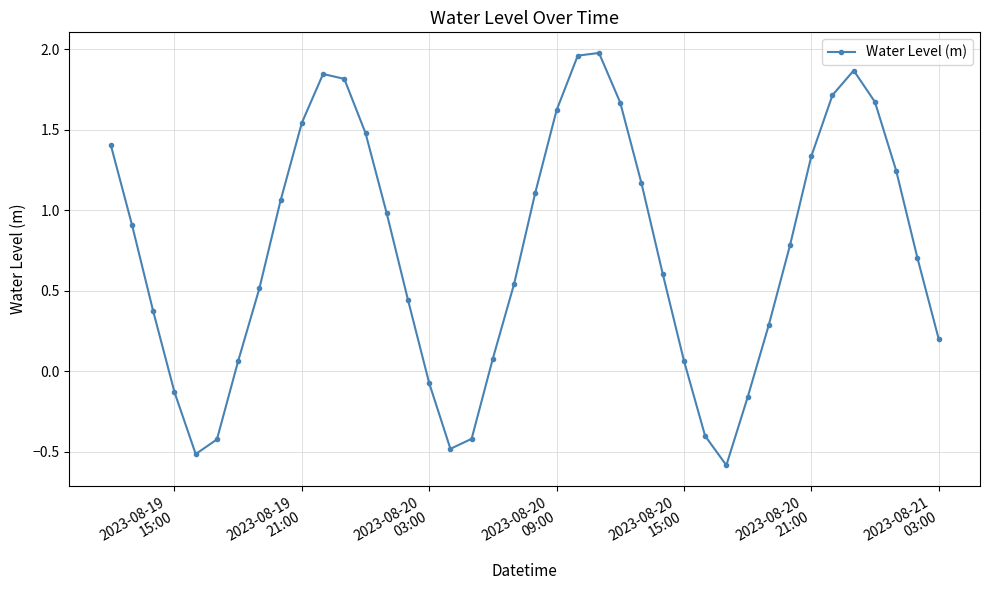

What is the smallest value displayed?

-0.6